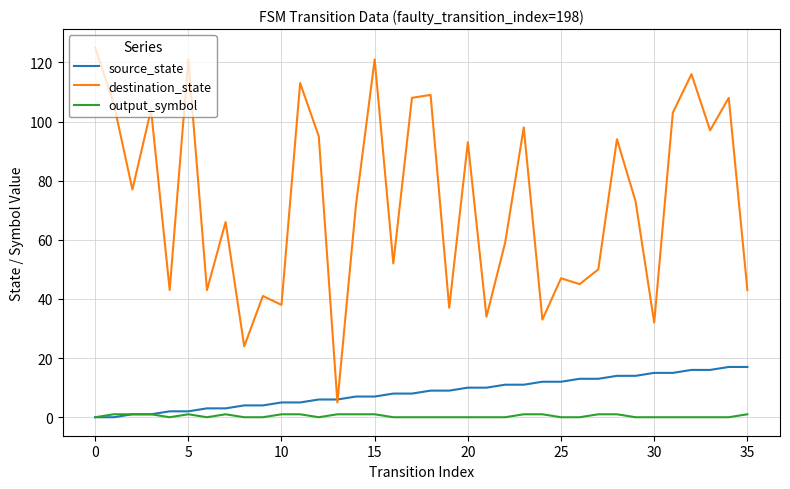

Which series has the largest total across all categories?

destination_state